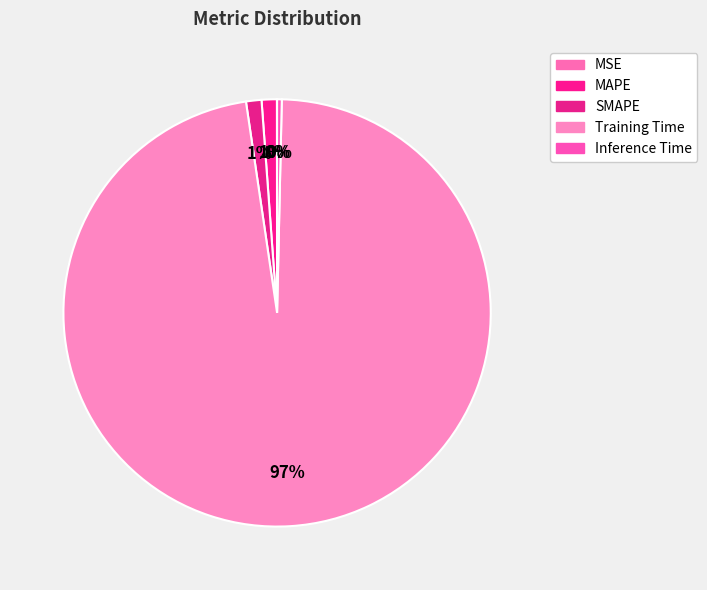

Rank the categories by value from lowest to highest.

MSE, Inference Time, MAPE, SMAPE, Training Time